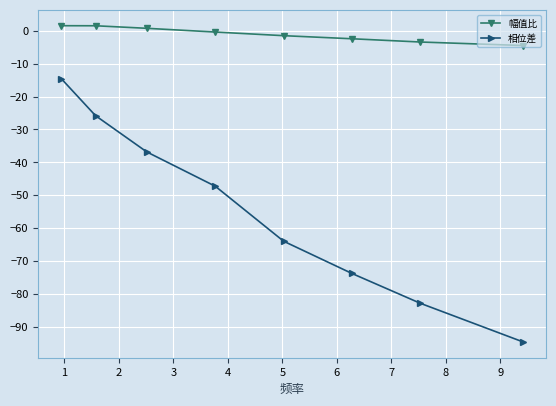

Which series has the largest total across all categories?

幅值比